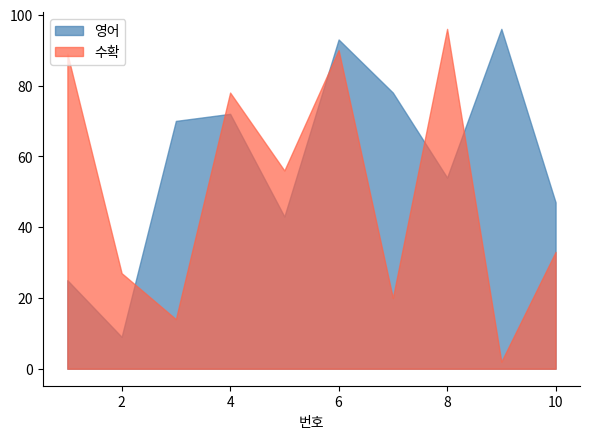

Reading left to right, what are all the values shown in this chart?

영어: 25	9	70	72	43	93	78	54	96	47
수확: 89	27	14	78	56	90	20	96	2	33